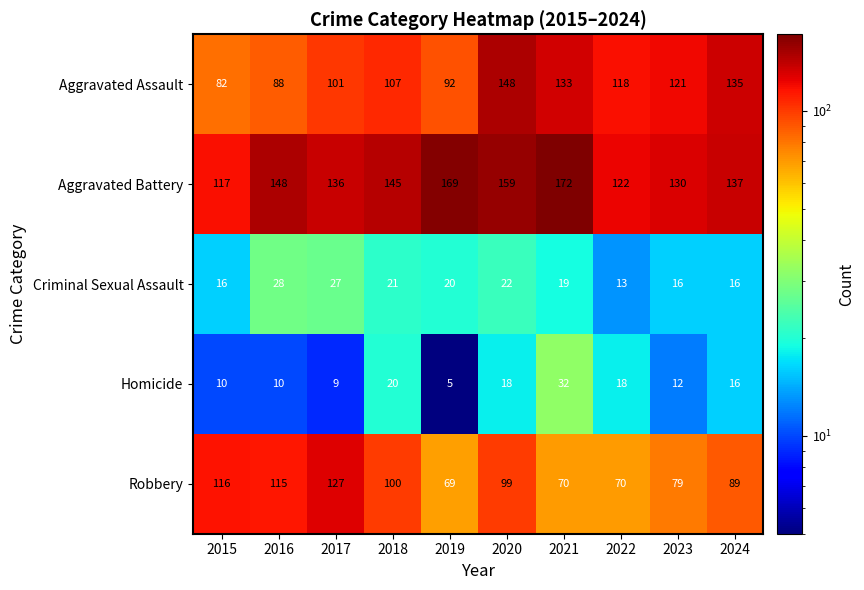

Rank the series by their maximum value, from lowest to highest.

Criminal Sexual Assault, Homicide, Robbery, Aggravated Assault, Aggravated Battery